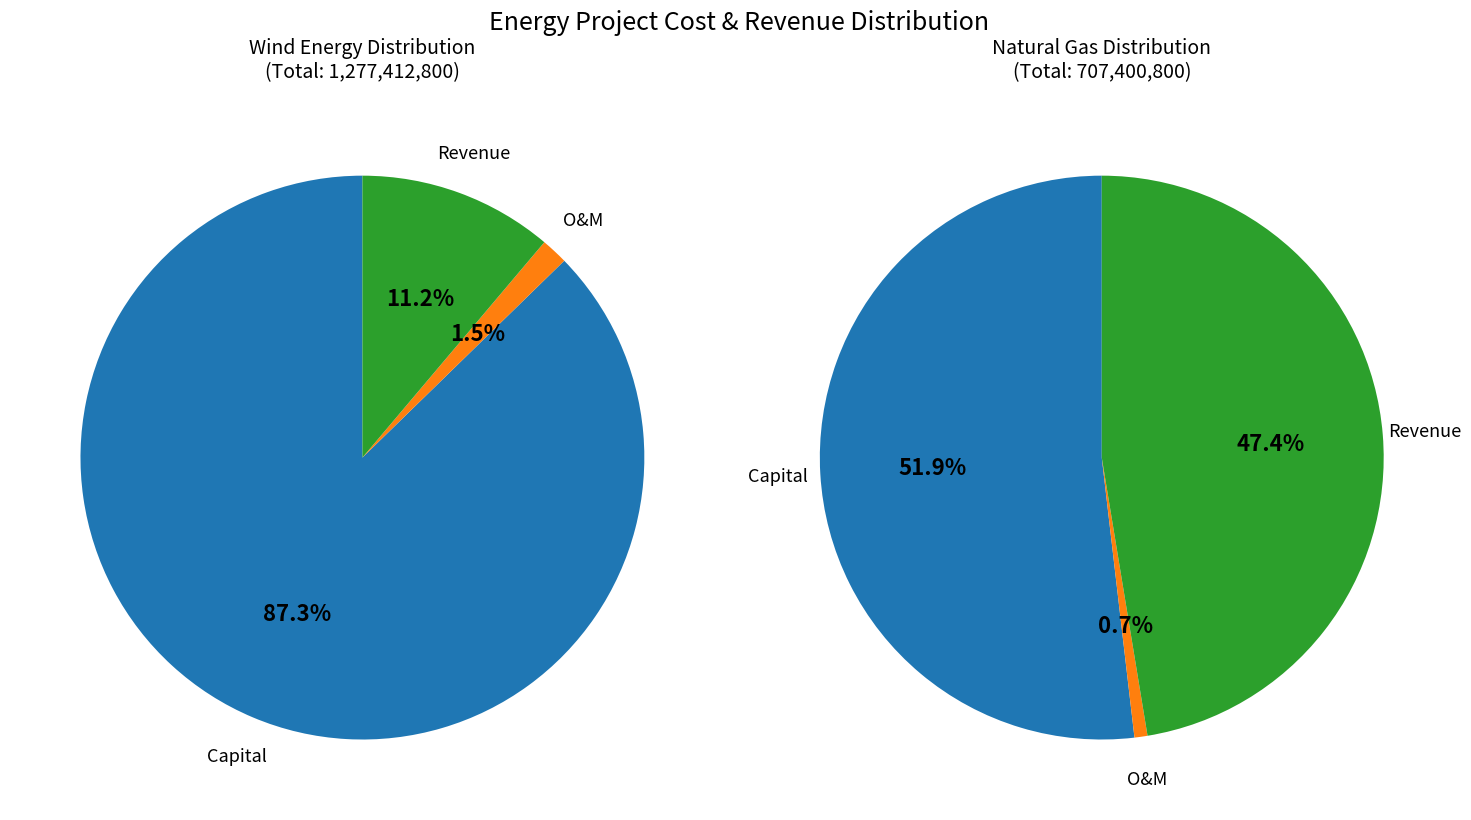

How many slices are in this pie chart?

3